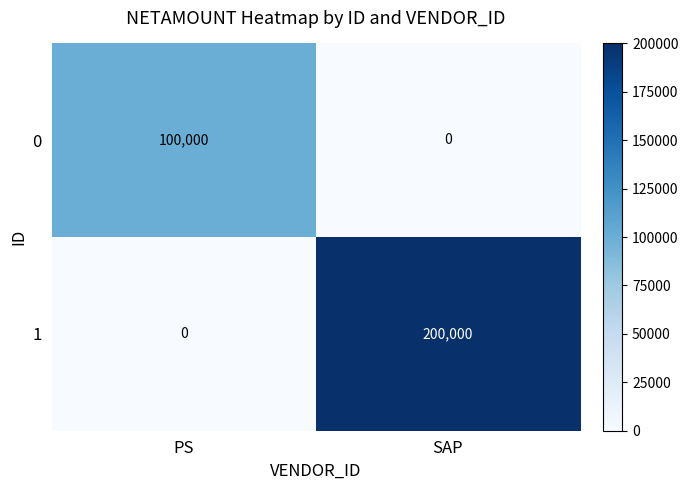

Which series has the largest total across all categories?

1